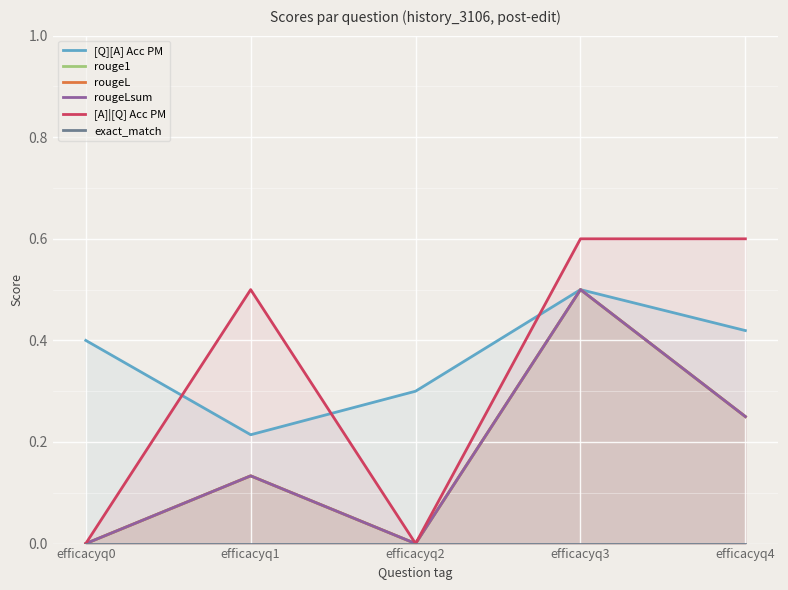

What is the average value of the rouge1 series?

0.2